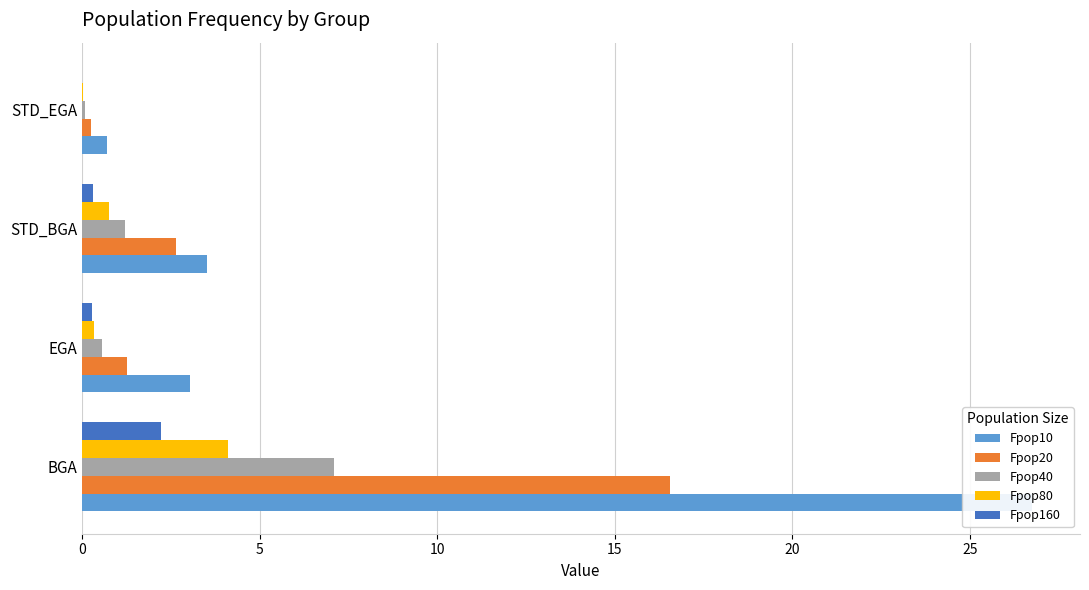

What is the difference between the maximum and minimum values in the Fpop160 series?

2.2